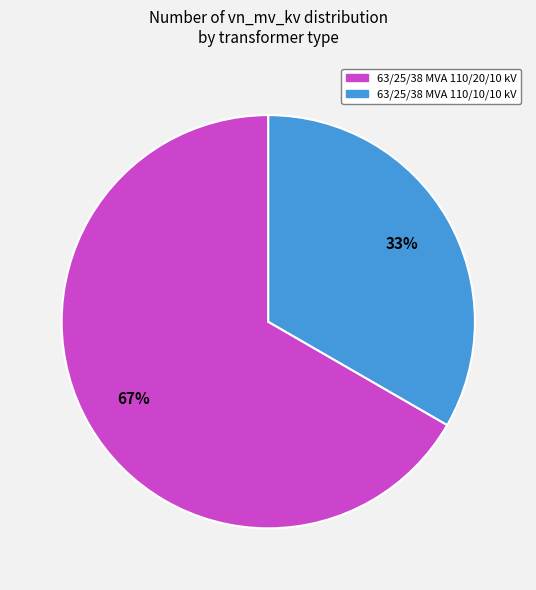

Combined, do 63/25/38 MVA 110/10/10 kV and 63/25/38 MVA 110/20/10 kV account for over 50%?

Yes